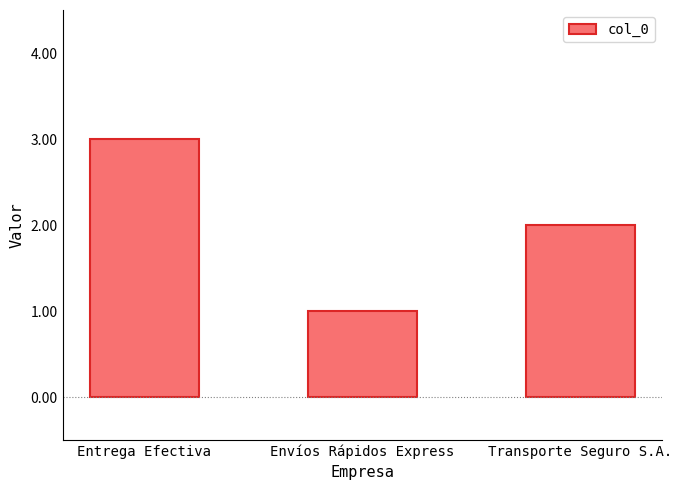

What is the ratio of the value at Envíos Rápidos Express to the value at Entrega Efectiva?

0.3